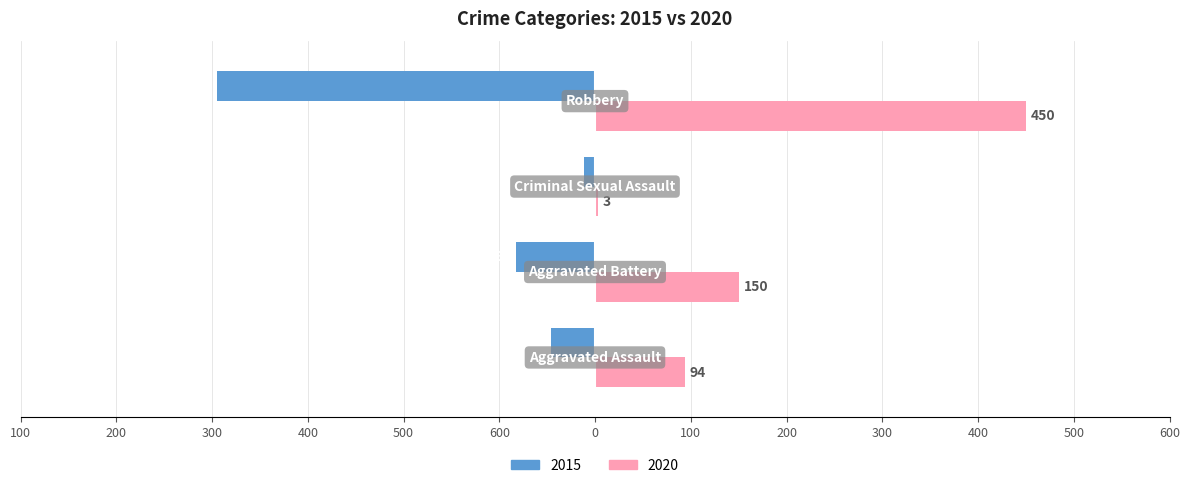

What is the label of the 2nd bar from the right?

Criminal Sexual Assault